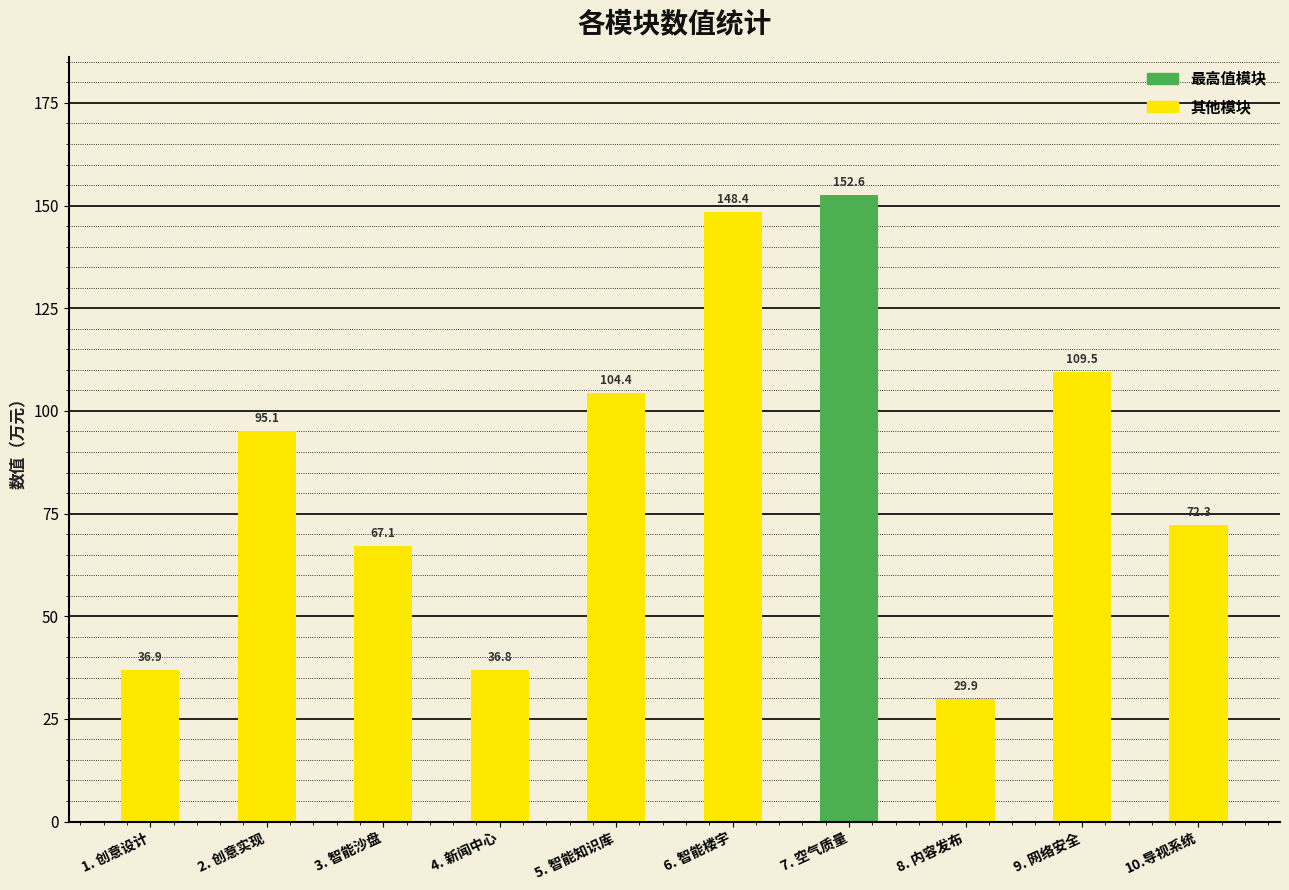

The chart shows a value of 36.8 at 4. 新闻中心. True or false?

True